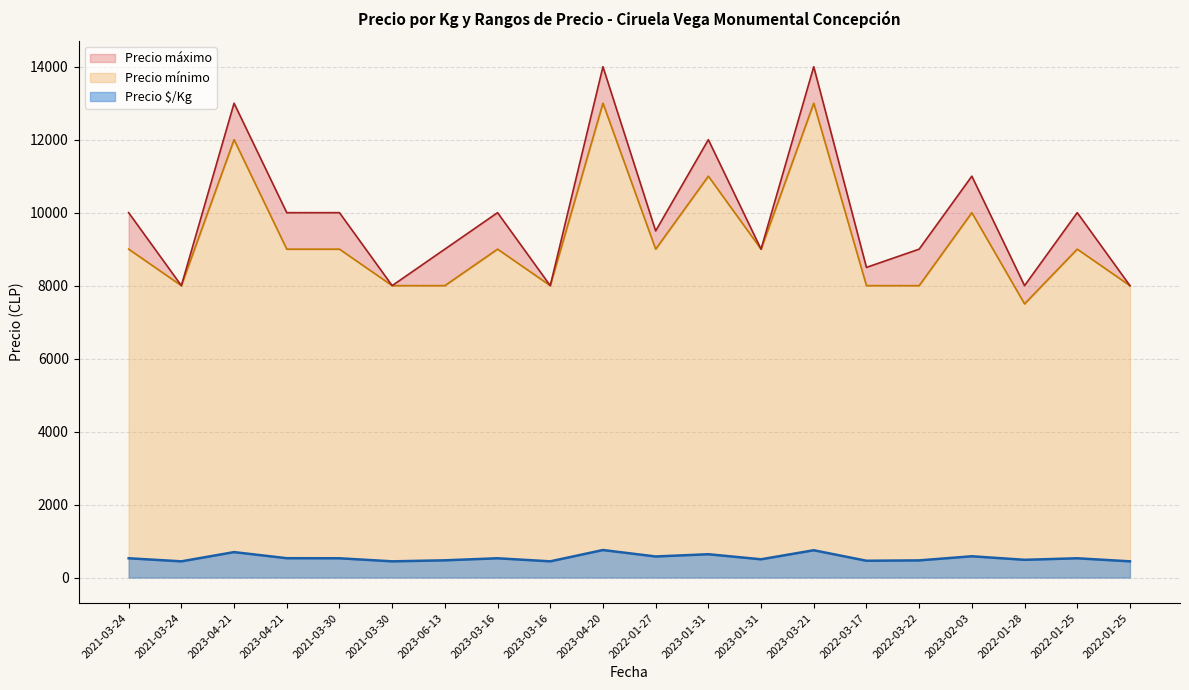

Which has a higher value, 2022-03-22 or 2023-03-21?

2023-03-21